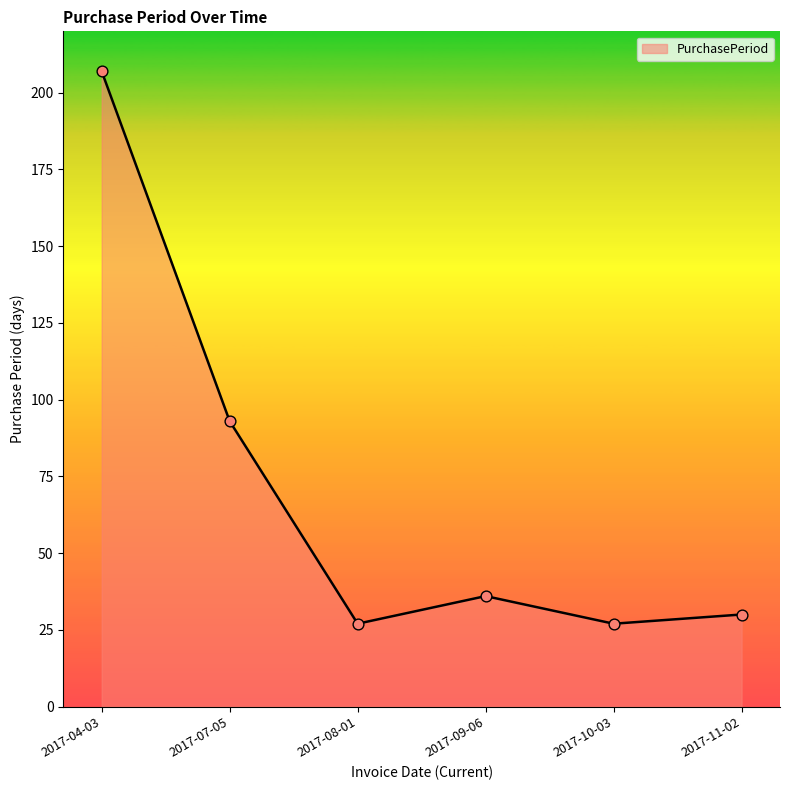

Which has a higher value, 2017-07-05 or 2017-04-03?

2017-04-03